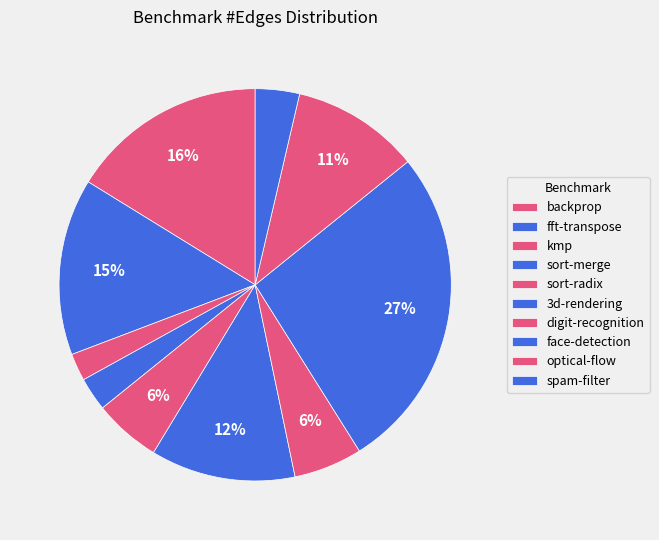

How many segments does this pie chart have?

10